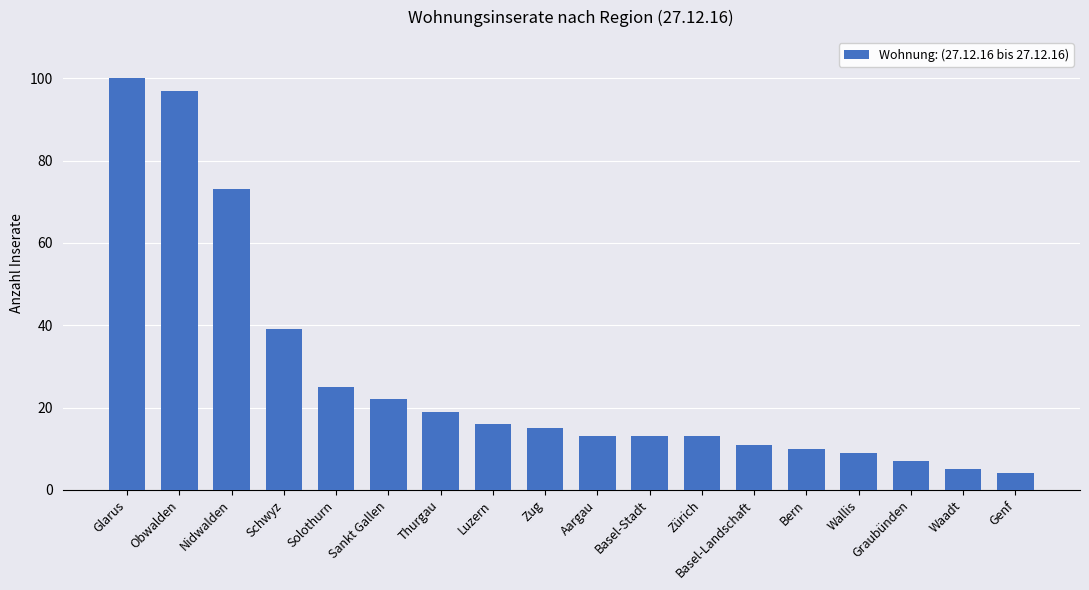

What is the greatest value displayed?

100